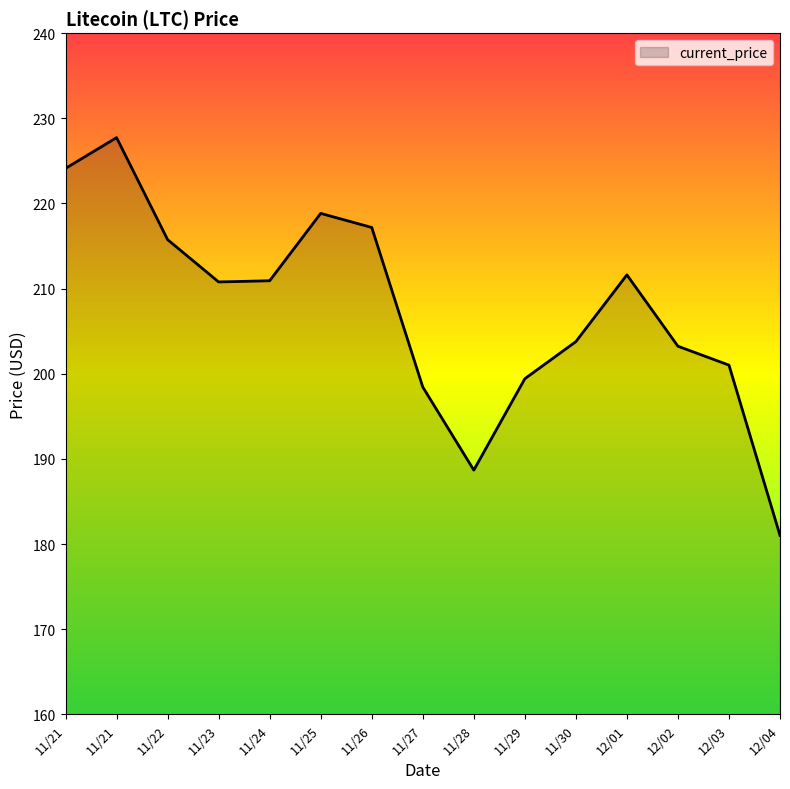

The value at 11/21 is 224.1. True or false?

True